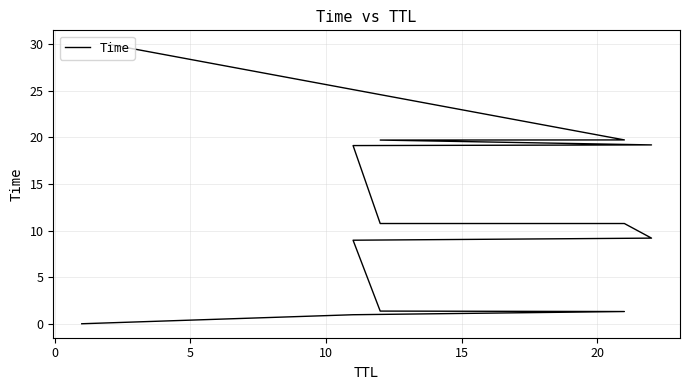

True or false: the data has more than 1 interior local peaks.

False